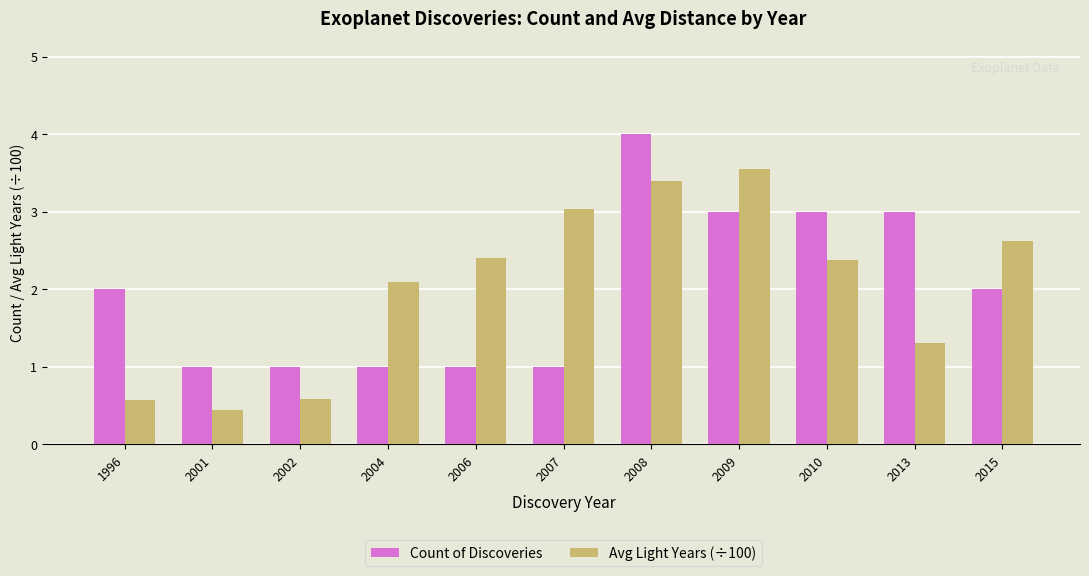

Reading left to right, what are all the values shown in this chart?

Count of Discoveries: 2.0	1.0	1.0	1.0	1.0	1.0	4.0	3.0	3.0	3.0	2.0
Avg Light Years (÷100): 0.6	0.5	0.6	2.1	2.4	3.0	3.4	3.5	2.4	1.3	2.6